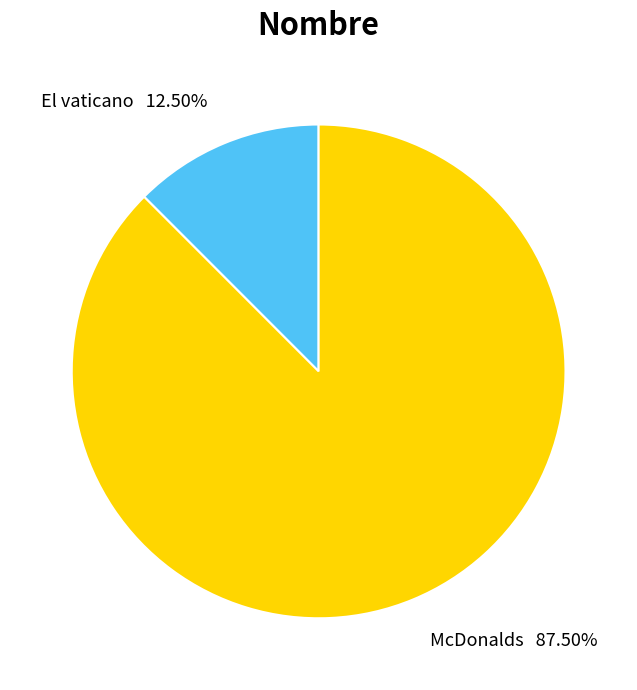

Combined, do El vaticano and McDonalds account for over 50%?

Yes